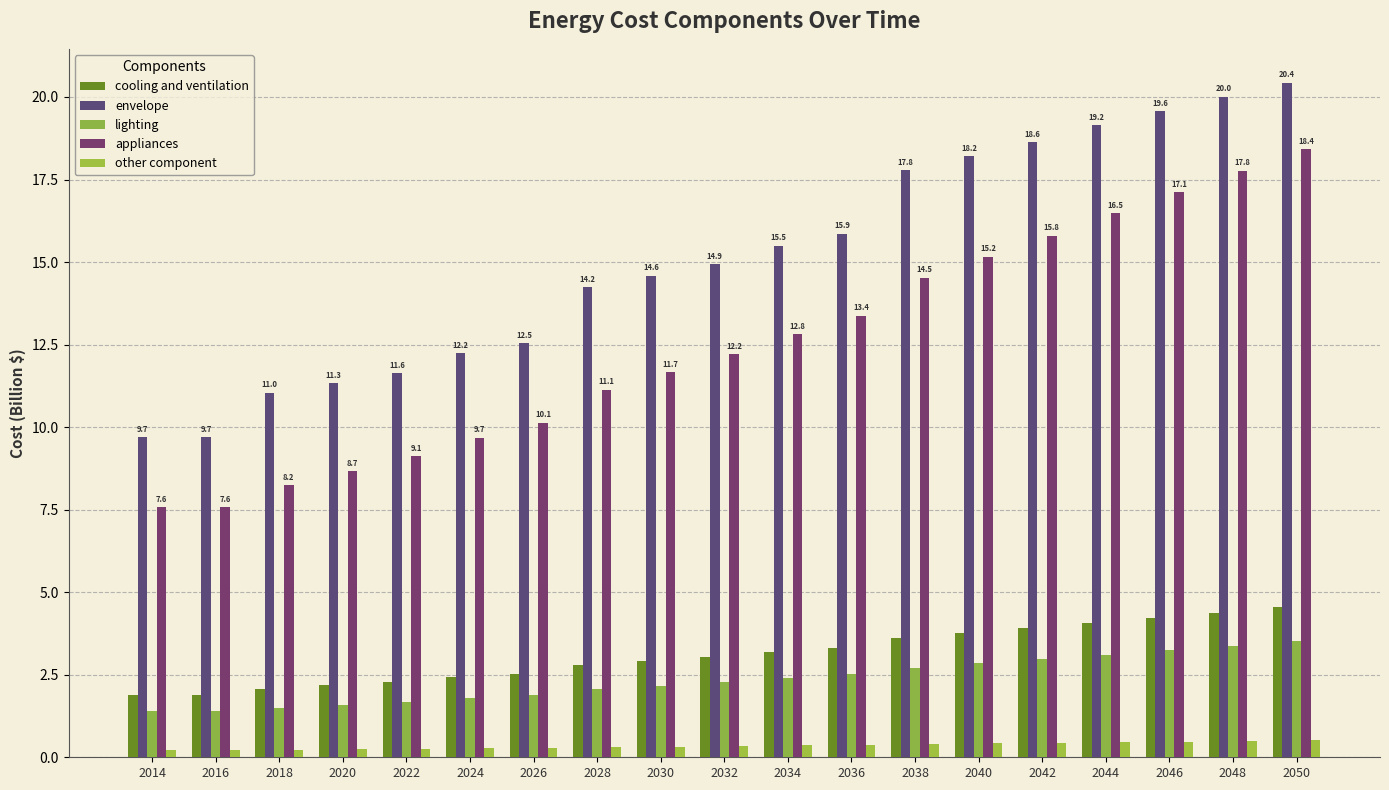

True or false: envelope has a value of 12.2 at 2024.

True